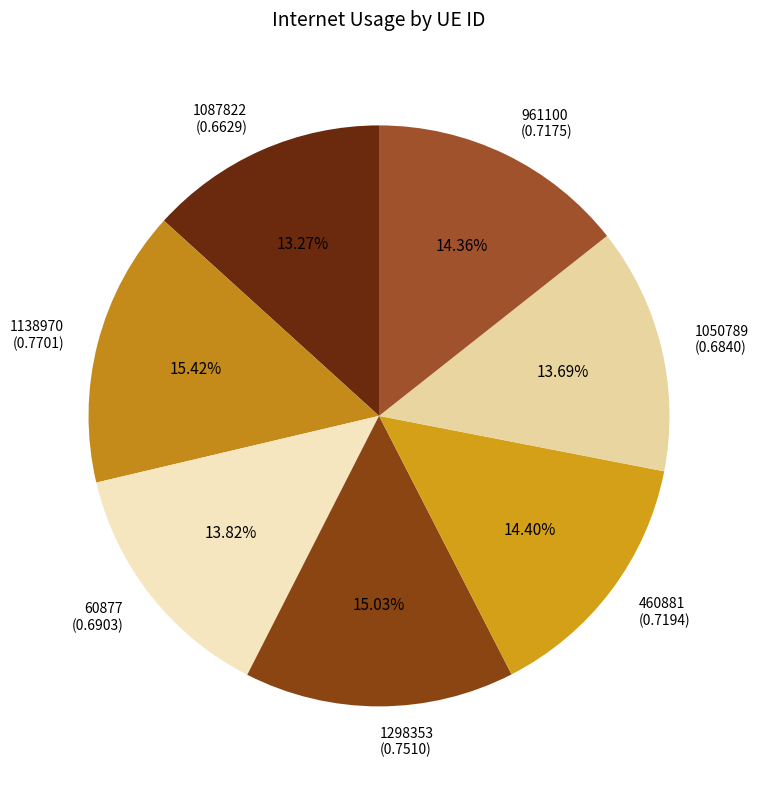

How many segments does this pie chart have?

7